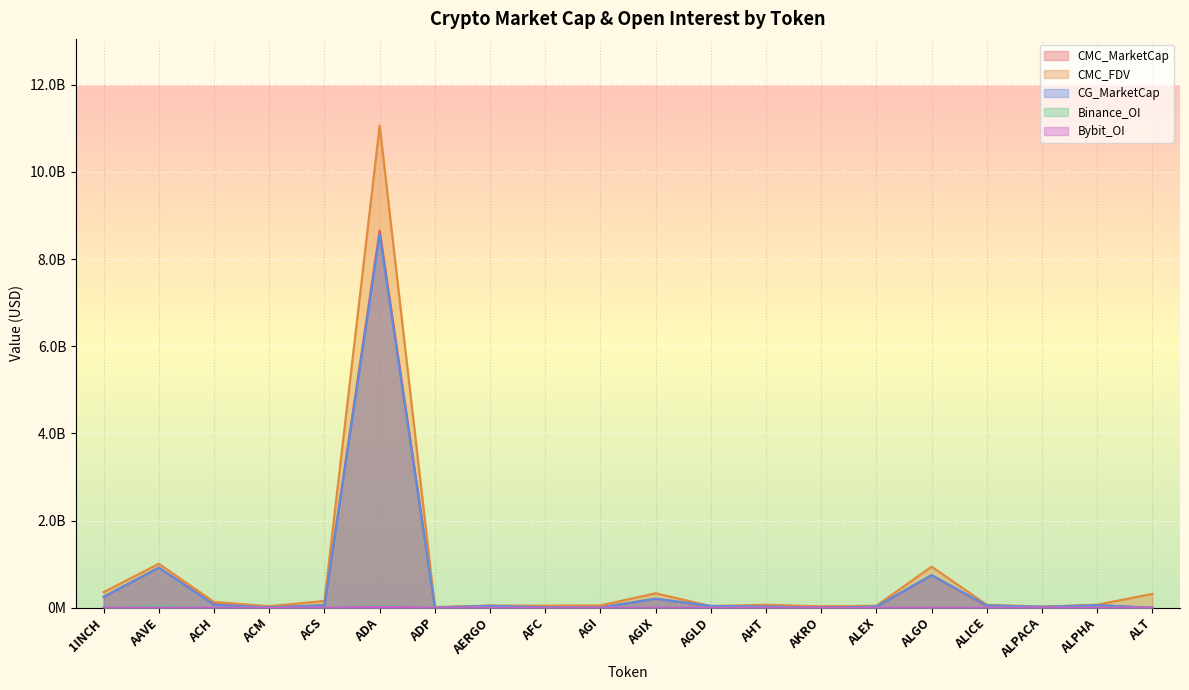

Reading left to right, extract all data points from this chart.

CMC_MarketCap: 249539544.1	919751546.9	90108590.2	11299783.5	54530685.8	8654669020.7	2952431.8	43897241.6	5620798.4	7759357.7	205516513.6	38181832.3	27070901.8	27184336.5	28064030.9	746777745.2	39830366.0	20463030.2	57313017.9	0.0
CMC_FDV: 358996480.9	1008894564.5	131576884.8	34881451.7	155344377.2	11061551868.3	15707228.6	49322743.4	47718504.1	53388052.4	331813469.9	38181832.3	68148075.3	31016421.4	46272876.1	942979130.3	67234564.5	25536823.7	69723866.0	319026021.7
CG_MarketCap: 249489348.0	920416609.0	64944269.0	11338820.0	54432092.0	8562735404.0	3045062.0	44002859.0	11545837.0	5259960.0	205372238.0	42034977.0	28009981.0	618920.0	28979308.0	746687811.0	54297078.0	20410751.0	57247427.0	0.0
Binance_OI: 7245099.0	35286409.0	3127368.0	0.0	0.0	40663821.0	0.0	0.0	0.0	0.0	5582692.0	2537029.0	0.0	0.0	0.0	9079364.0	3709205.0	0.0	3080803.0	0.0
Bybit_OI: 2442983.0	6751548.0	726335.0	0.0	0.0	22116492.0	0.0	0.0	0.0	0.0	1814519.0	1455193.0	0.0	1777222.0	0.0	3319316.0	900793.0	1158769.0	896756.0	0.0